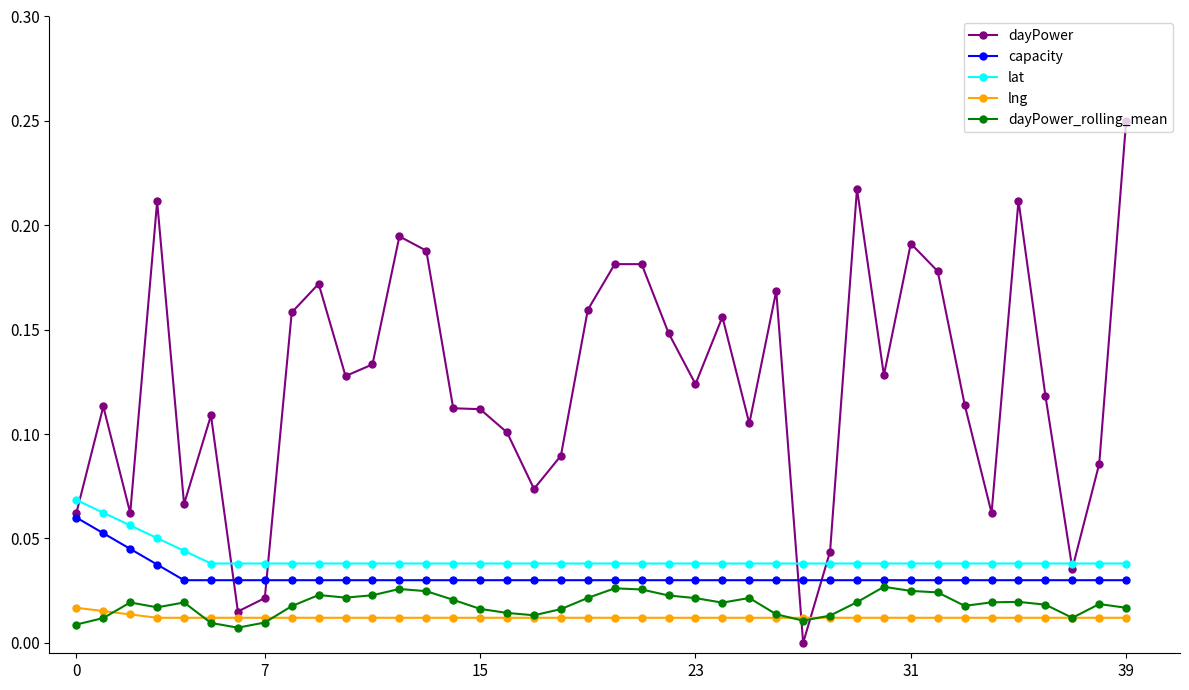

Which series has the largest range (max minus min)?

dayPower